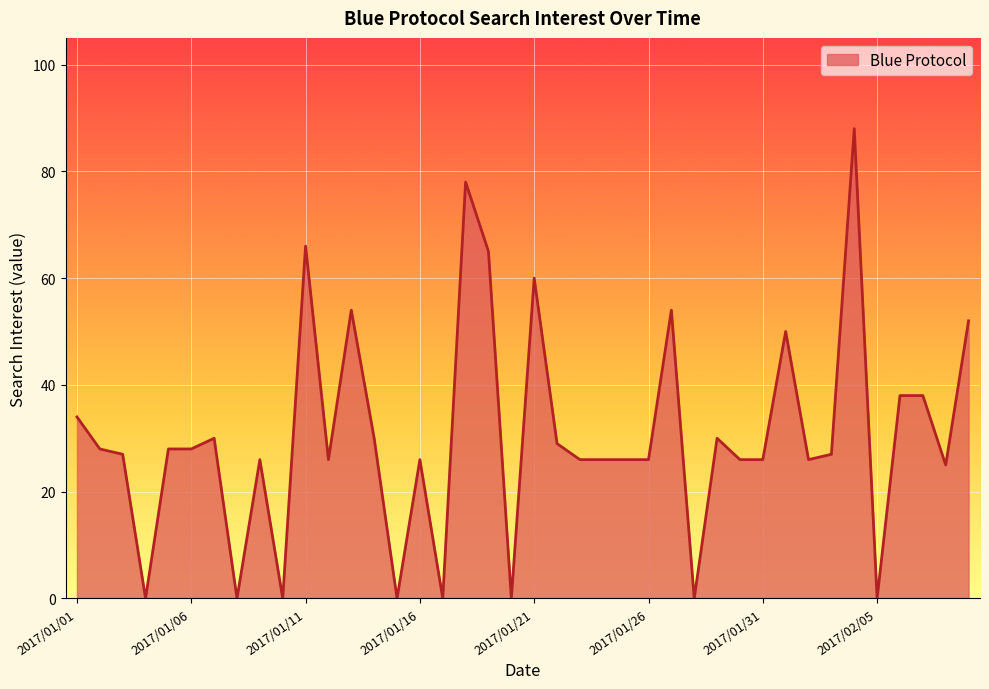

True or false: the data shows 37 at 2017/01/16.

False